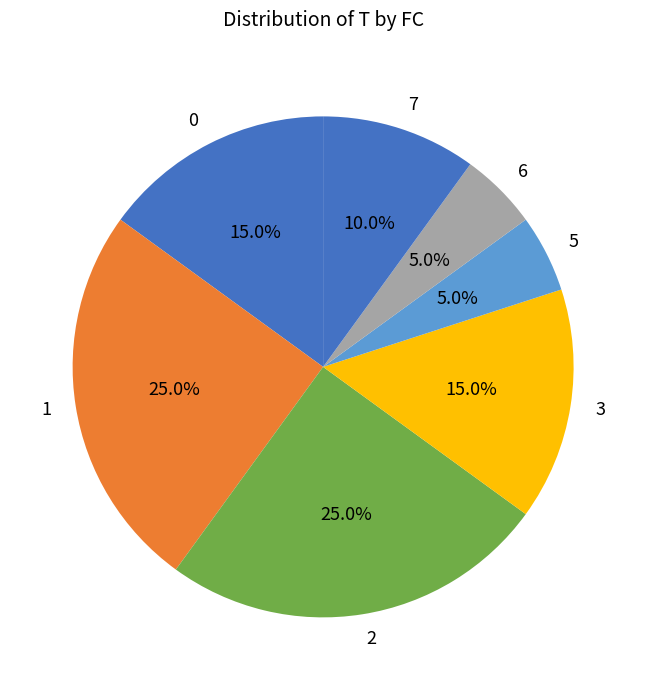

Which has a higher value, 5 or 3?

3